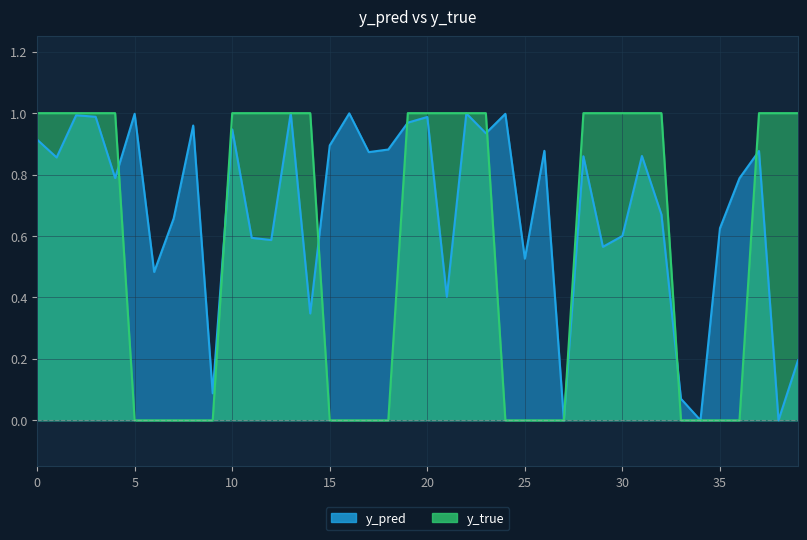

At which label does y_pred reach its minimum?

38